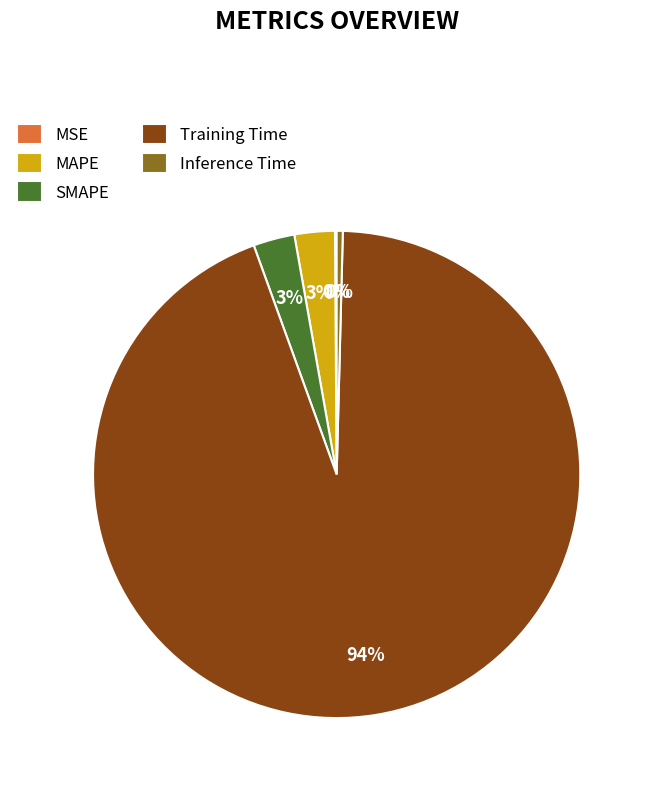

Which slice is the largest?

Training Time